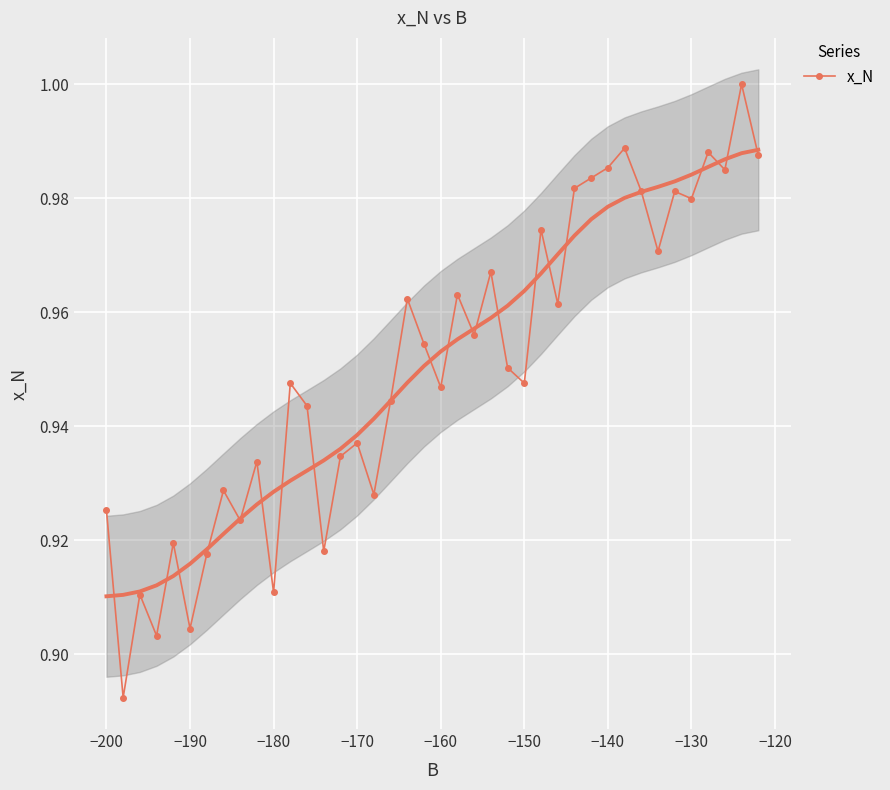

True or false: x_N has more than 2 interior local peaks.

True